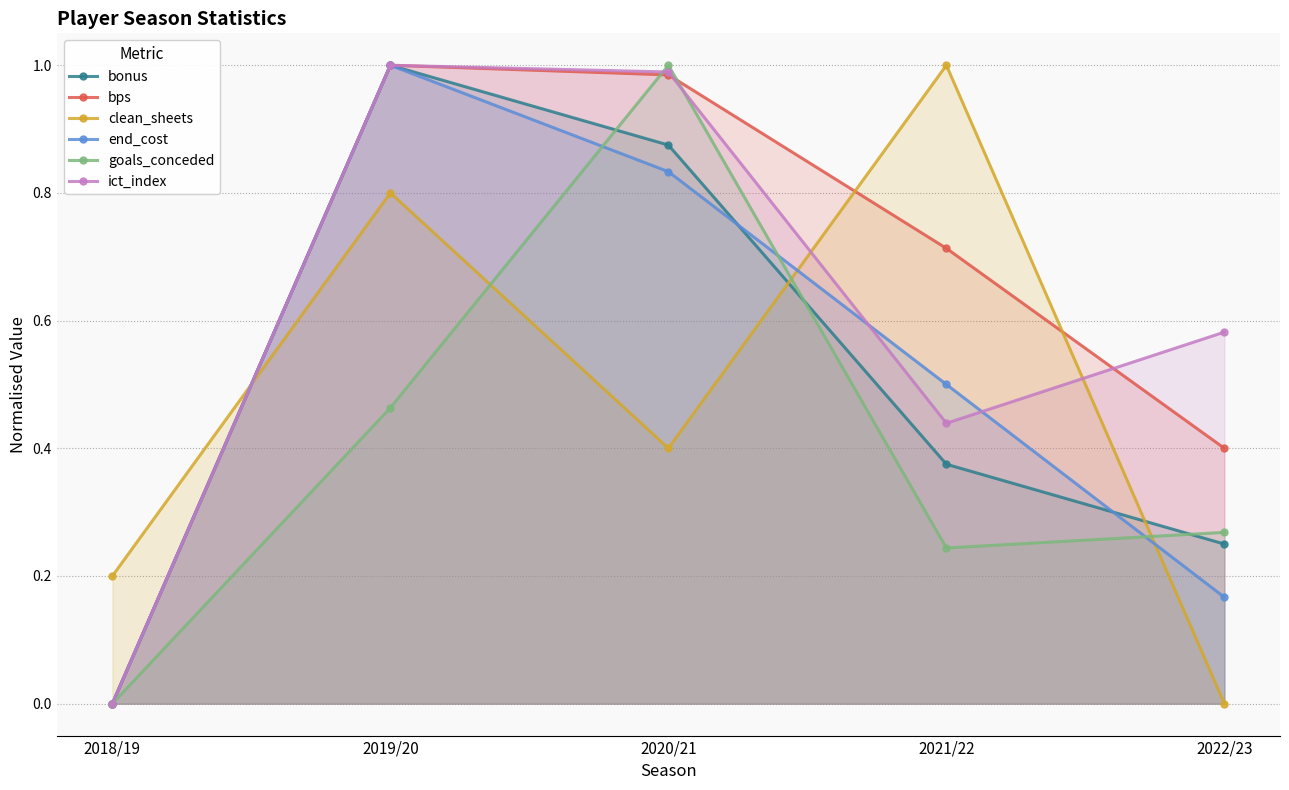

True or false: end_cost has a value of 1.0 at 2019/20.

True